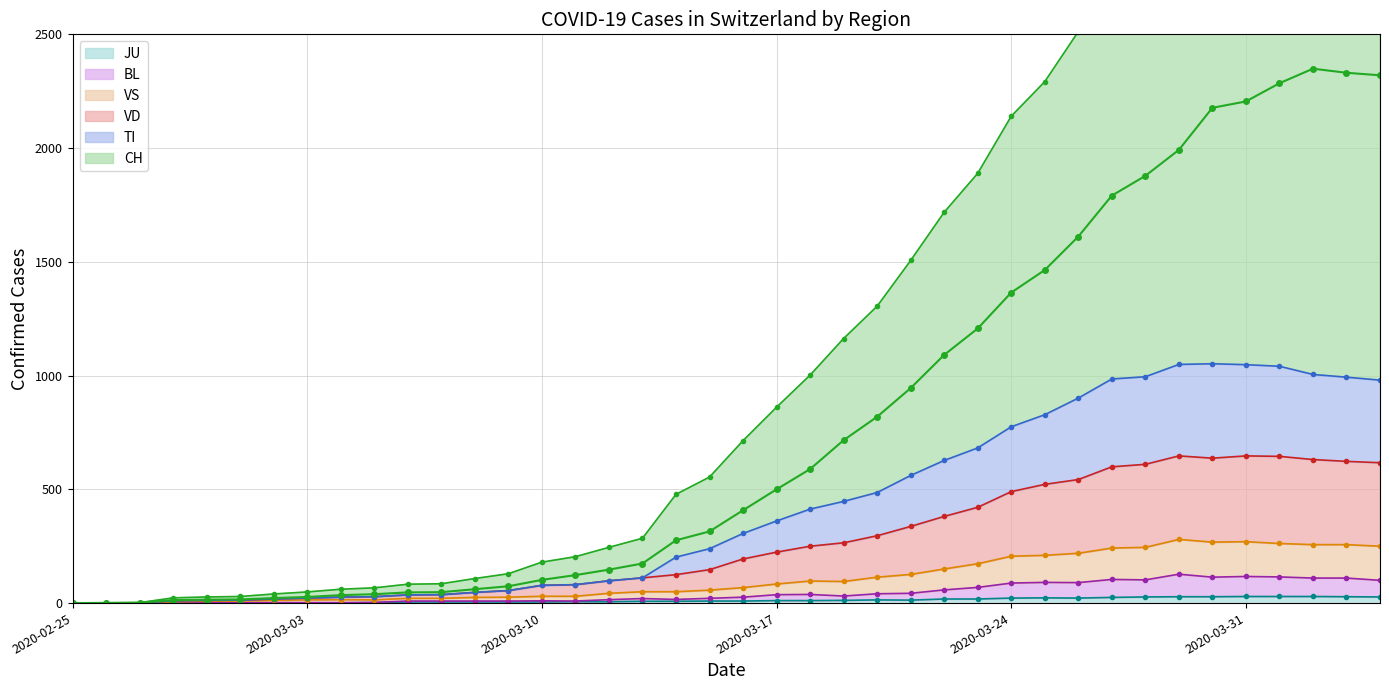

What is the label of the 19th point from the left?

2020-03-14